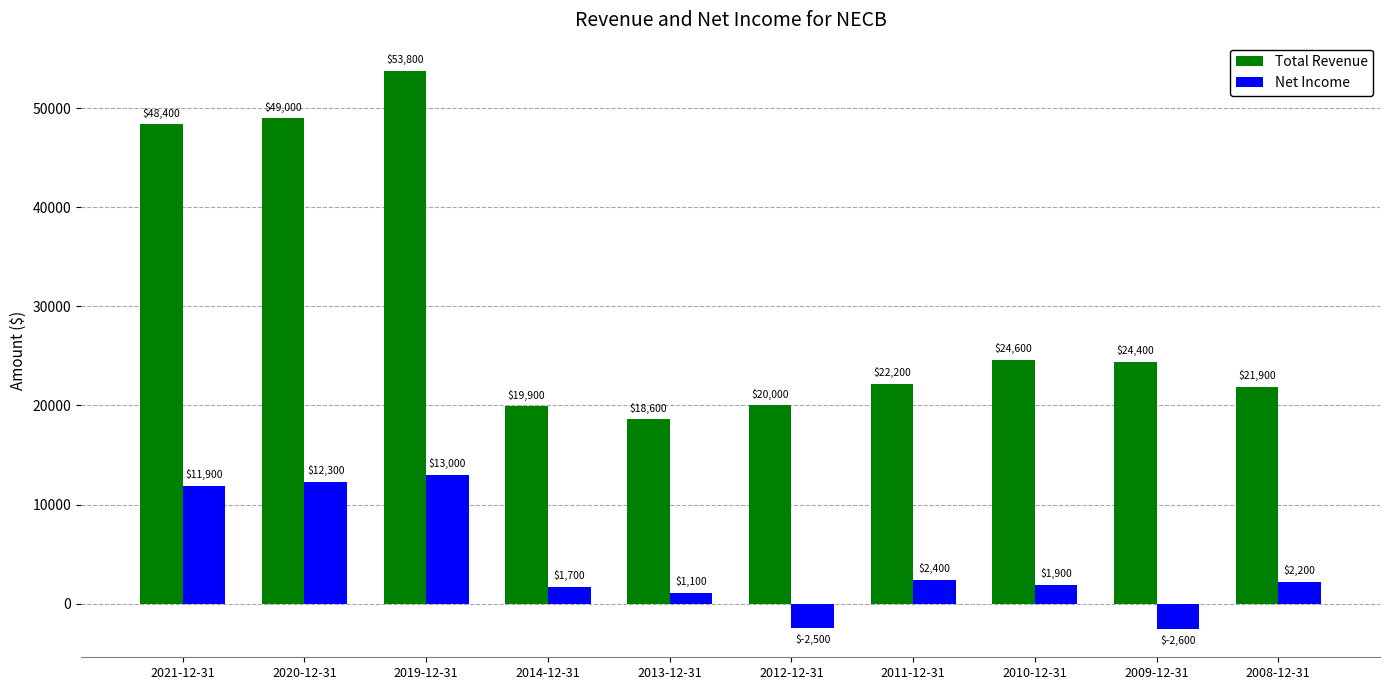

What is the minimum value shown in the chart?

-2600